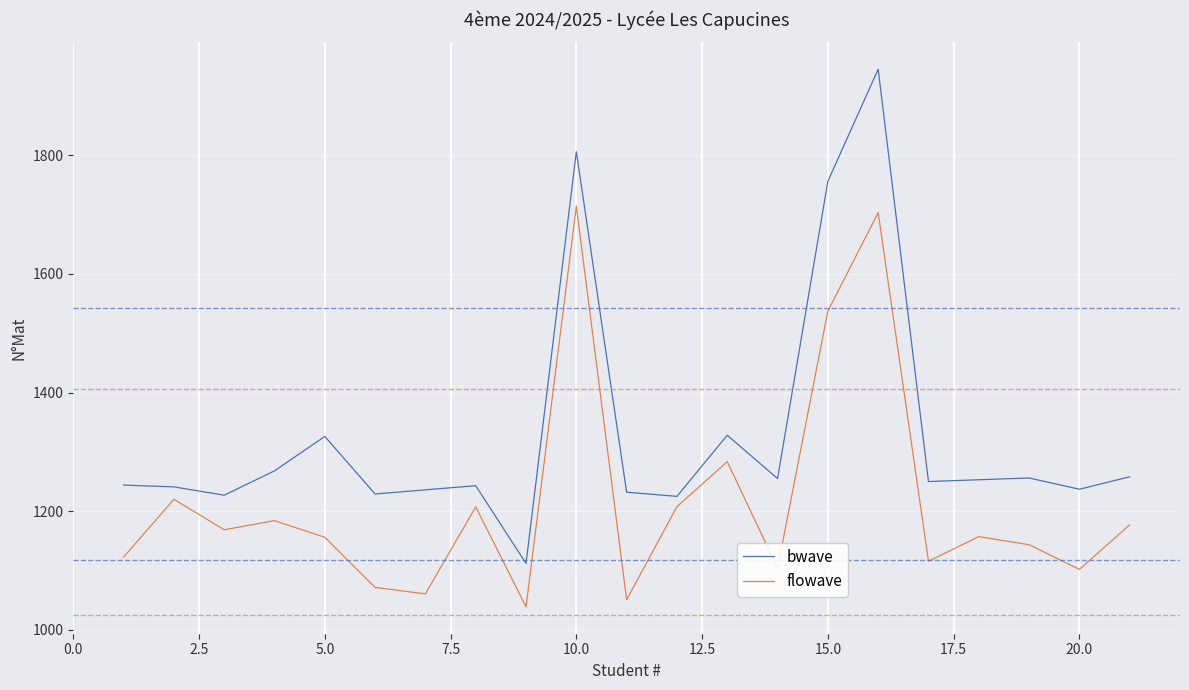

List the series in order of their overall mean, highest first.

bwave, flowave